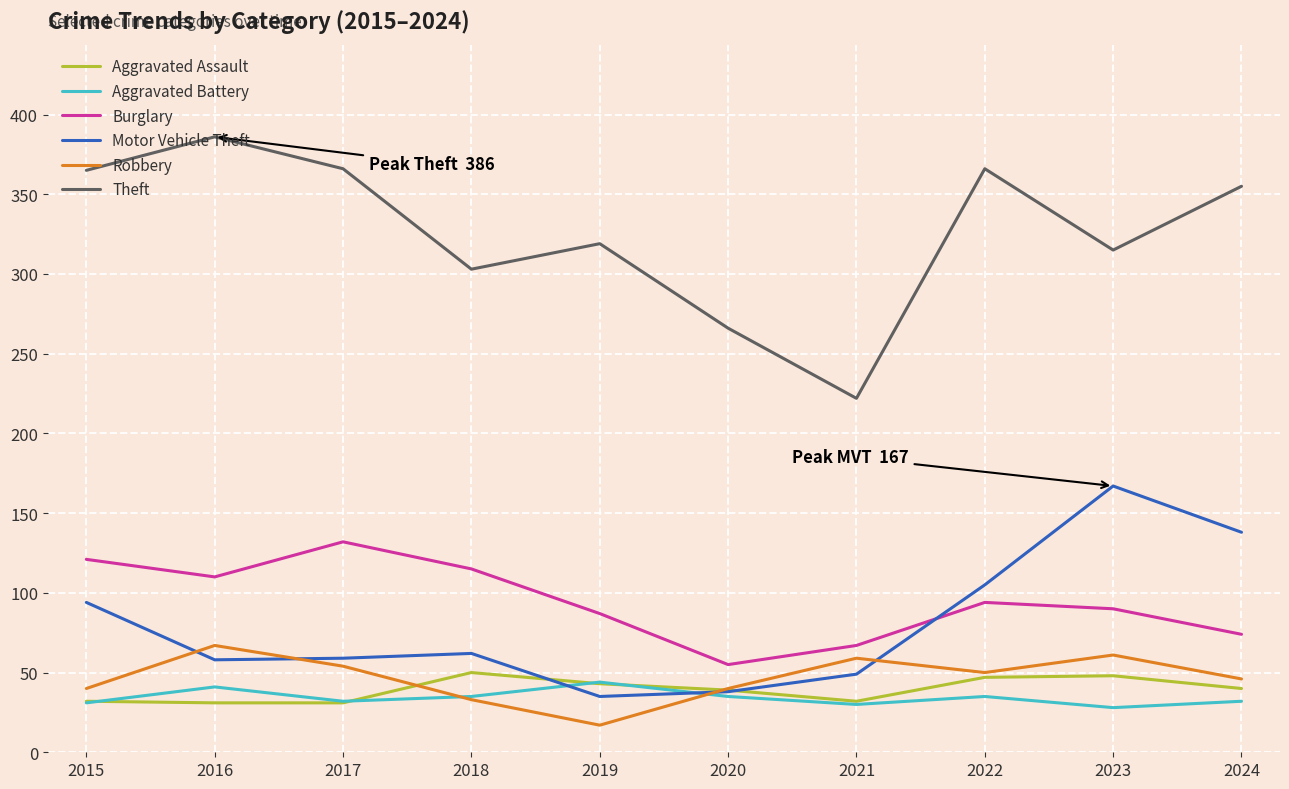

At how many categories does at least one series exceed 133?

10